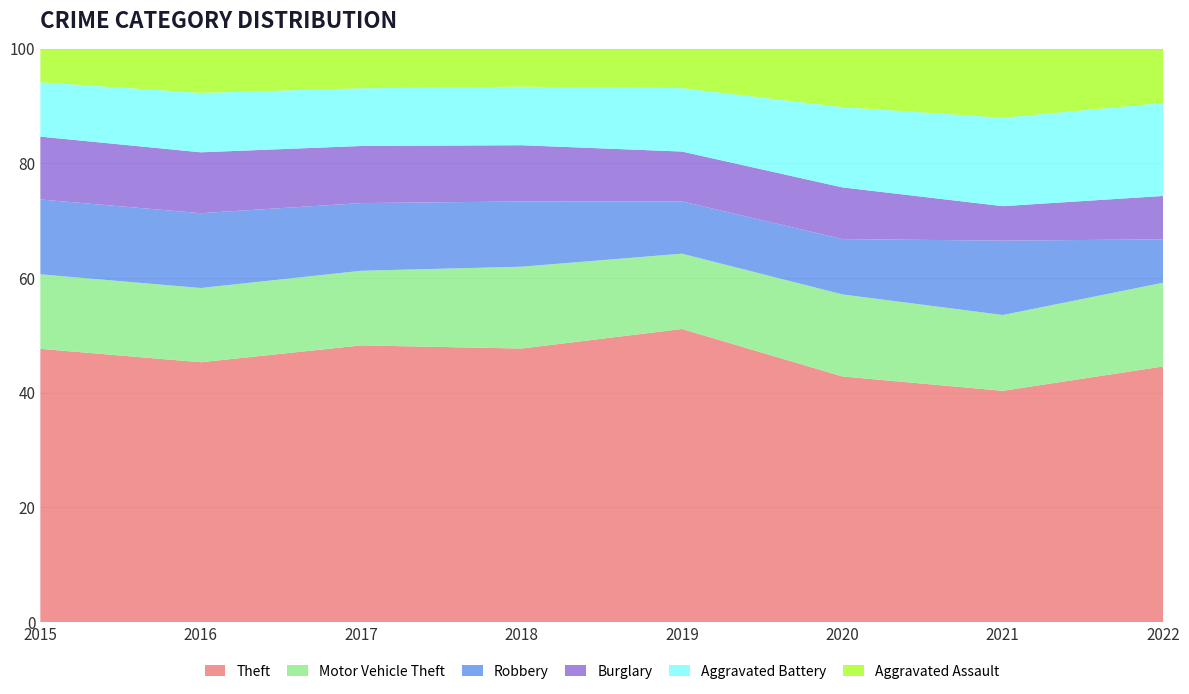

What is the total value across all series at 2016?

100.0